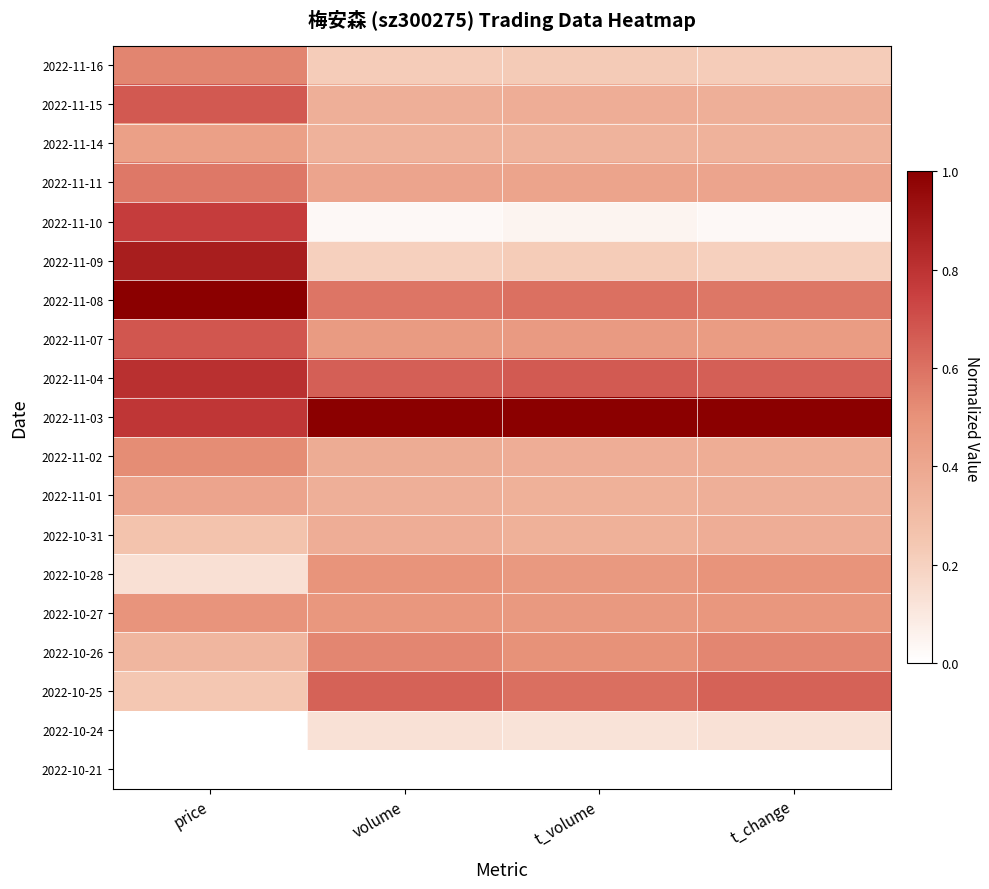

Count the number of data series in this chart.

19